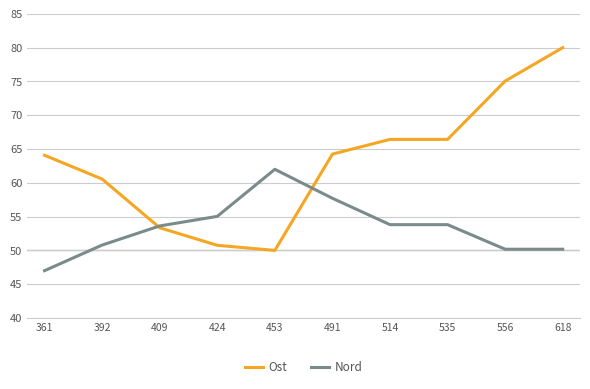

Which series has the largest total across all categories?

Ost